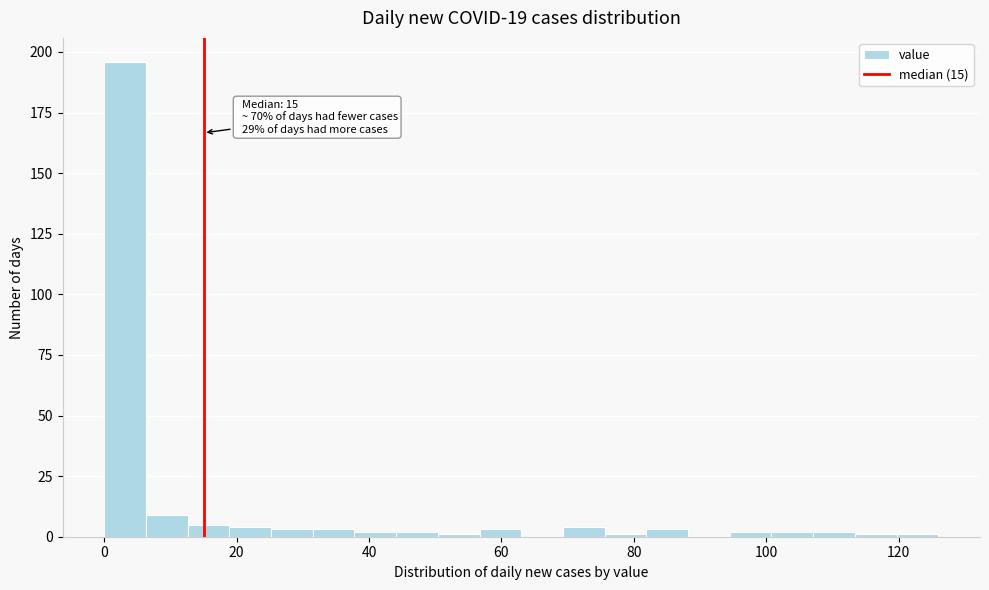

Read against the x-axis, roughly where is the centre of the tallest bar?

4